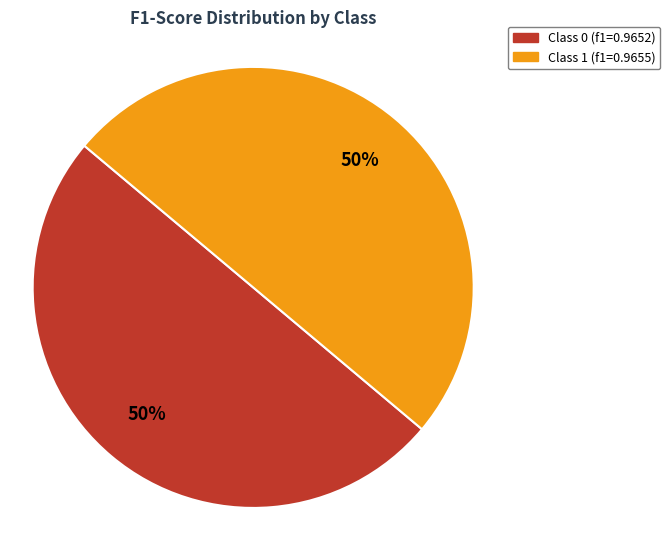

To the nearest percent, what is the average slice percentage?

50%